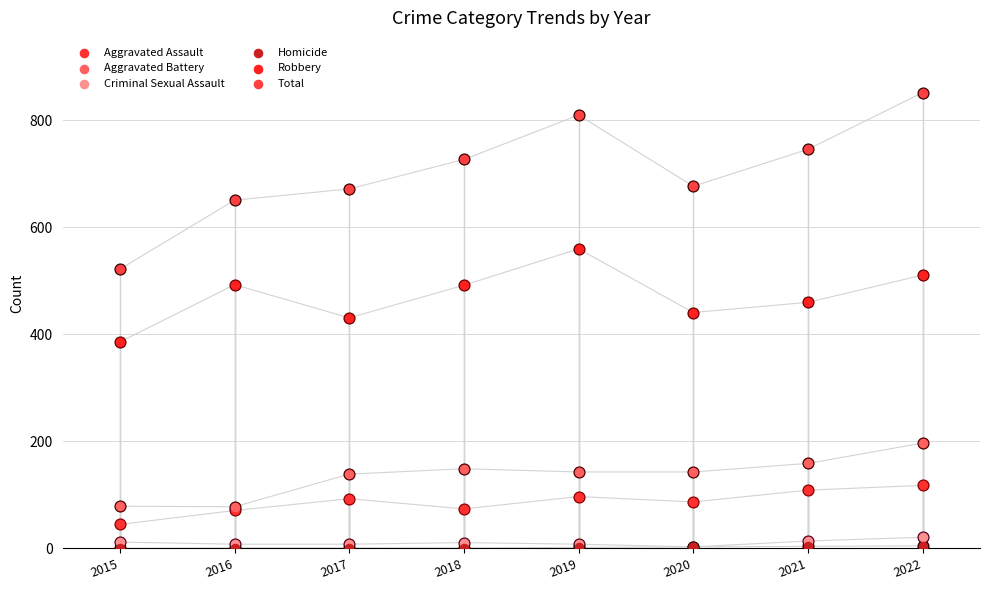

Is the value of Aggravated Assault at 2015 greater than the value of Total at 2016?

No